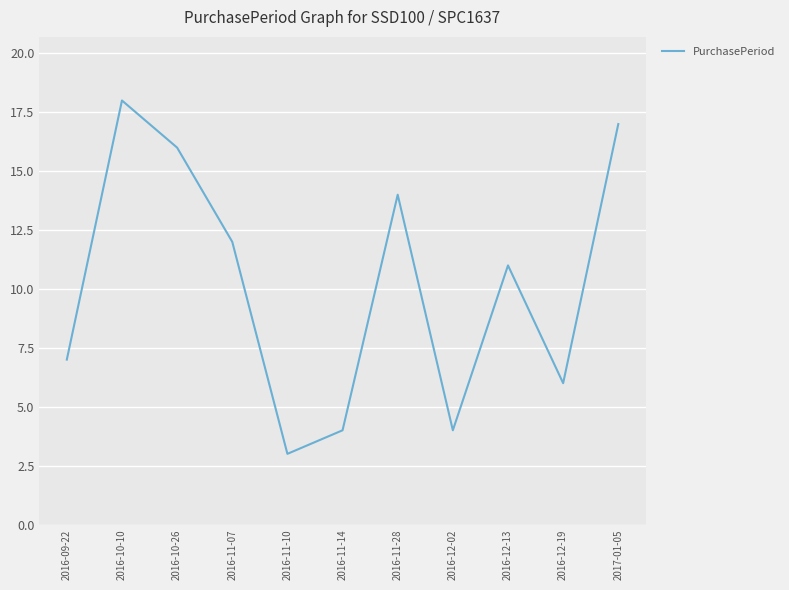

Which label corresponds to the largest value in the chart?

2016-10-10